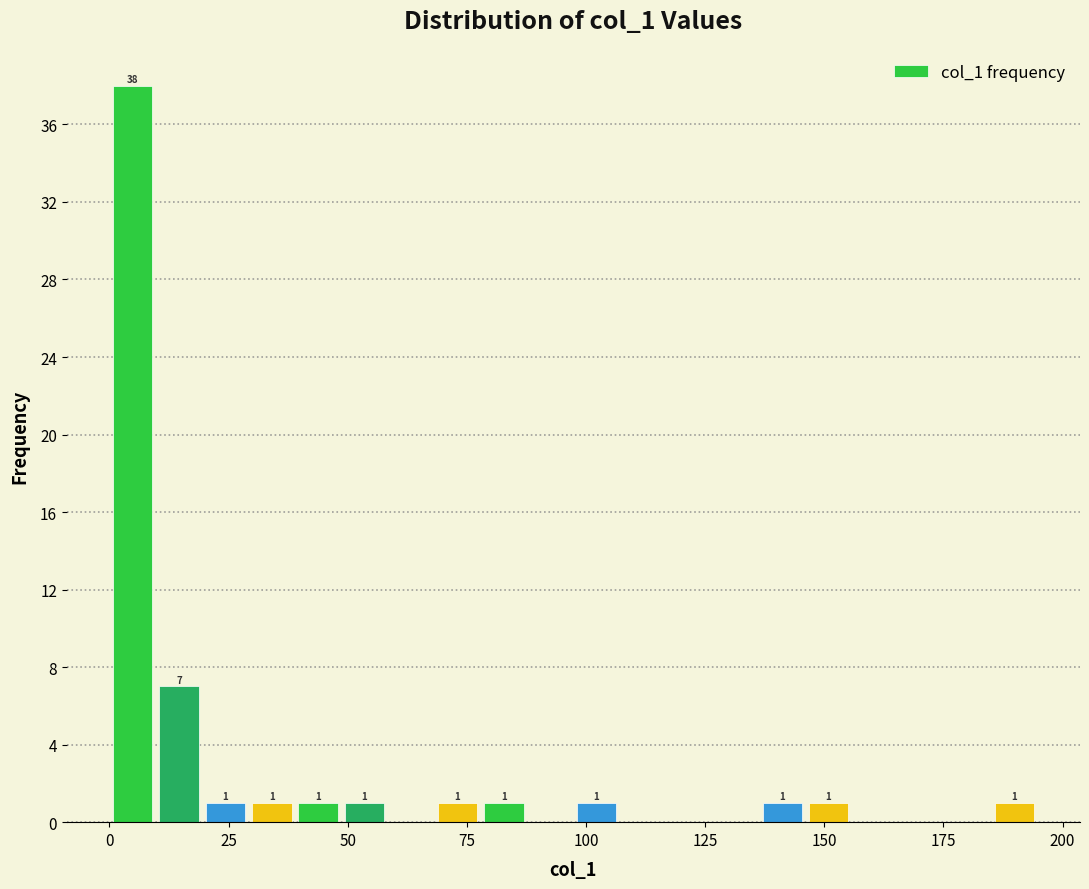

Around what value on the x-axis is the tallest bar? Give the approximate position of its centre, as read against the axis.

5